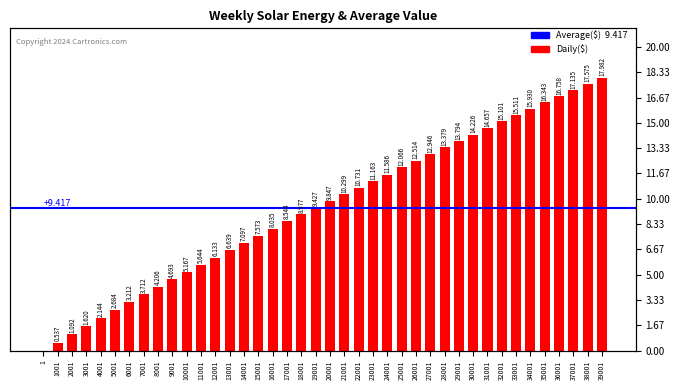

The chart shows a value of 1.6 at 3001. True or false?

True